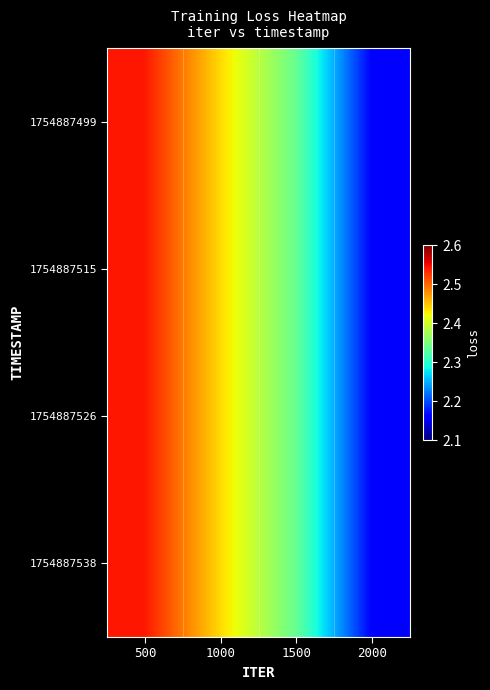

Reading left to right, extract all data points from this chart.

1754887499: 500=2.5	1000=2.4	1500=2.3	2000=2.2
1754887515: 500=2.5	1000=2.4	1500=2.3	2000=2.2
1754887526: 500=2.5	1000=2.4	1500=2.3	2000=2.2
1754887538: 500=2.5	1000=2.4	1500=2.3	2000=2.2